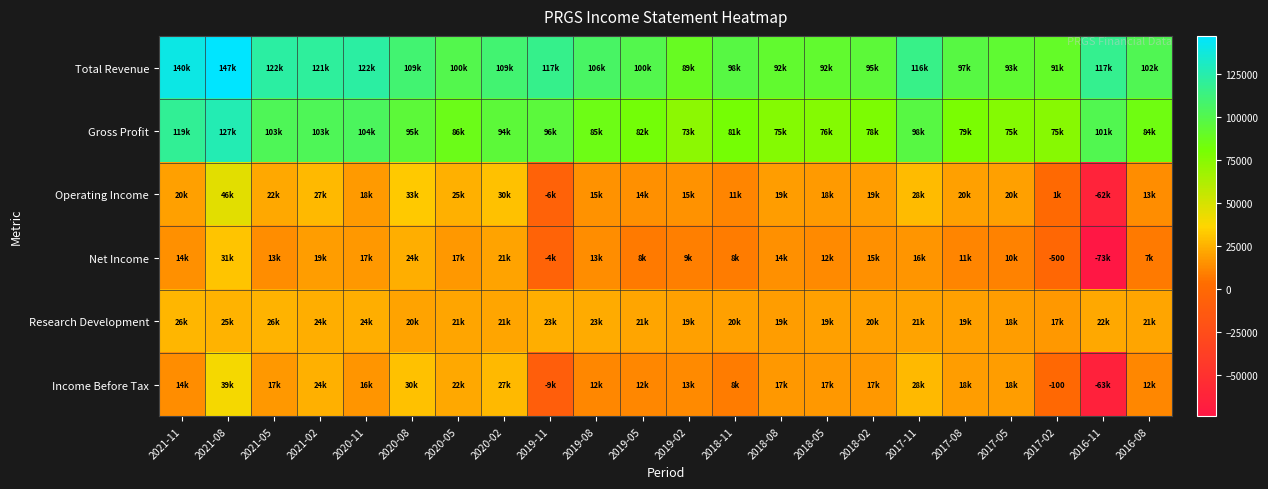

Which series changed the most between 2021-11 and 2019-08?

Total Revenue